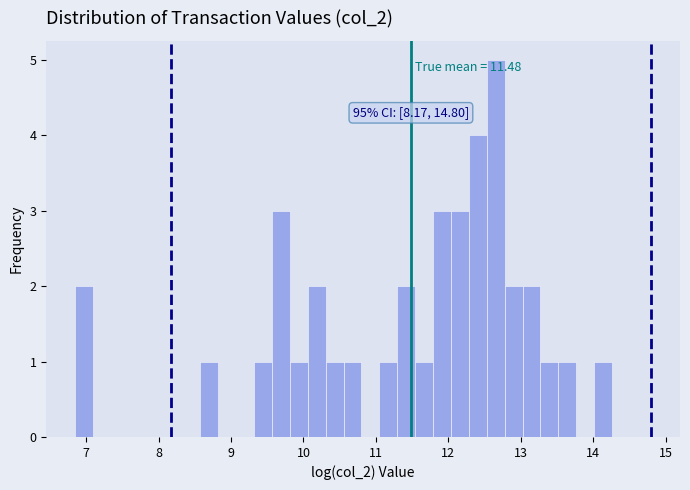

Around what value on the x-axis is the tallest bar? Give the approximate position of its centre, as read against the axis.

12.7